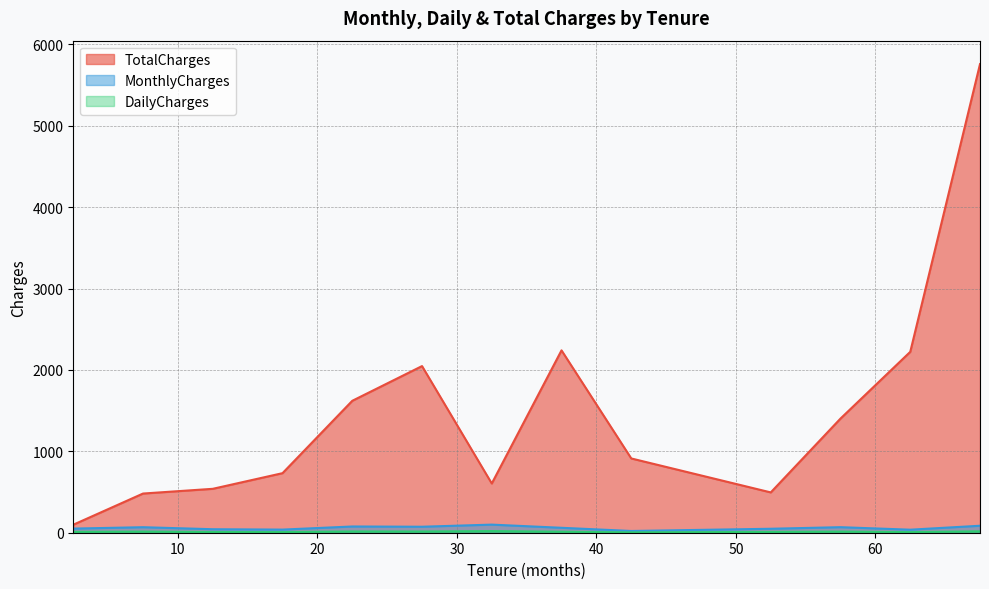

Which series has the widest spread of values?

TotalCharges